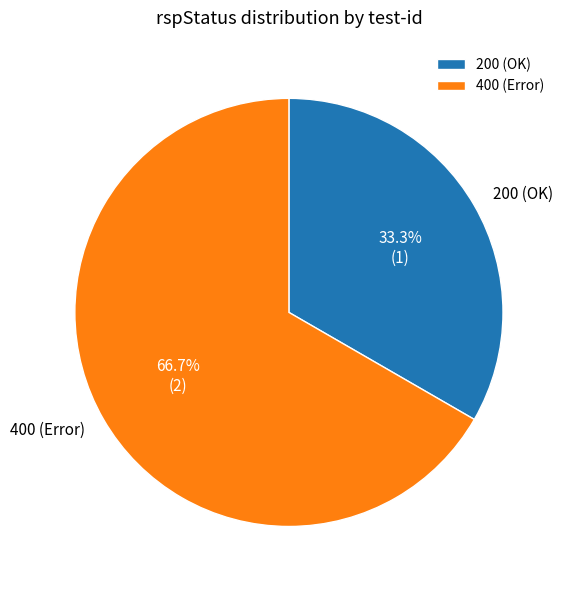

How many slices are in this pie chart?

2